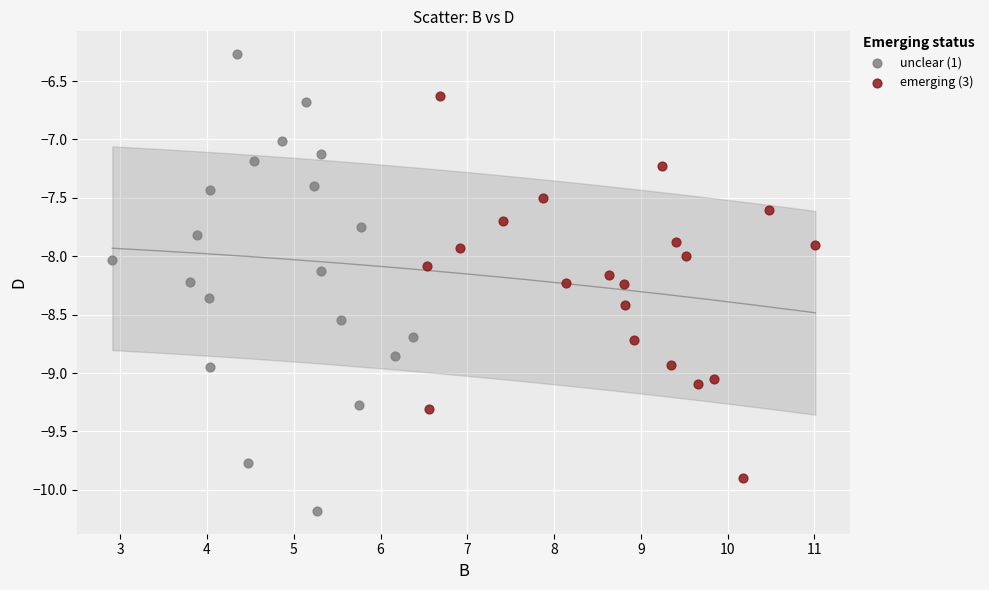

Which series contains the highest Y value?

unclear (1)